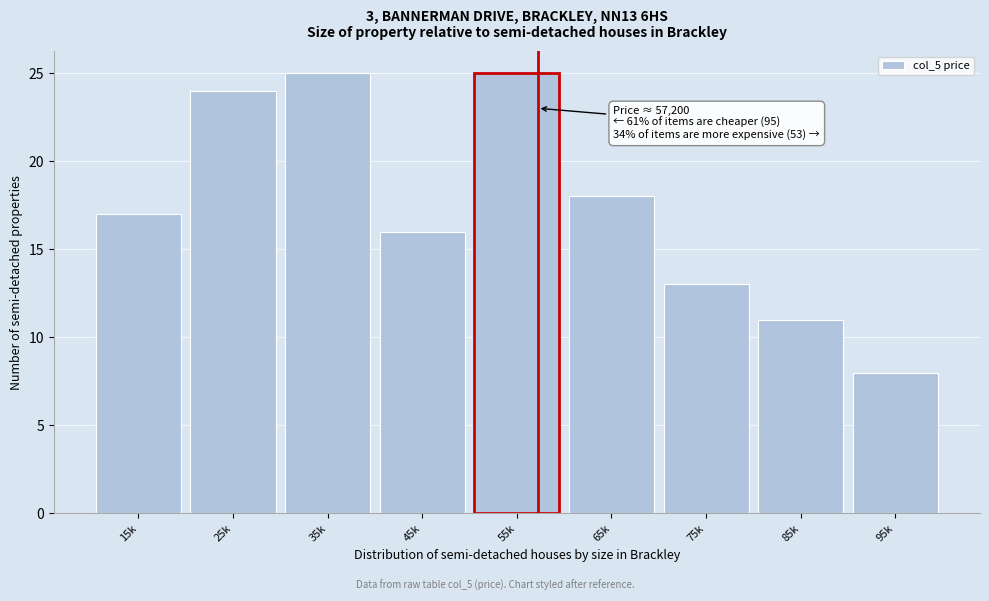

Reading left to right, list all the values displayed in this chart.

15k=17	25k=24	35k=25	45k=16	55k=25	65k=18	75k=13	85k=11	95k=8